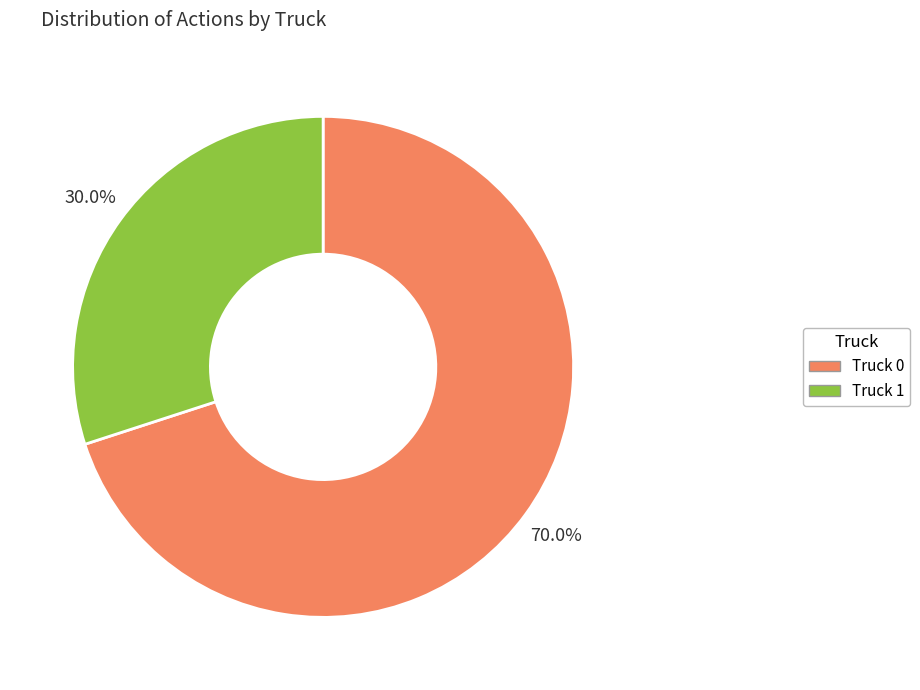

To the nearest percent, what is the average slice percentage?

50%